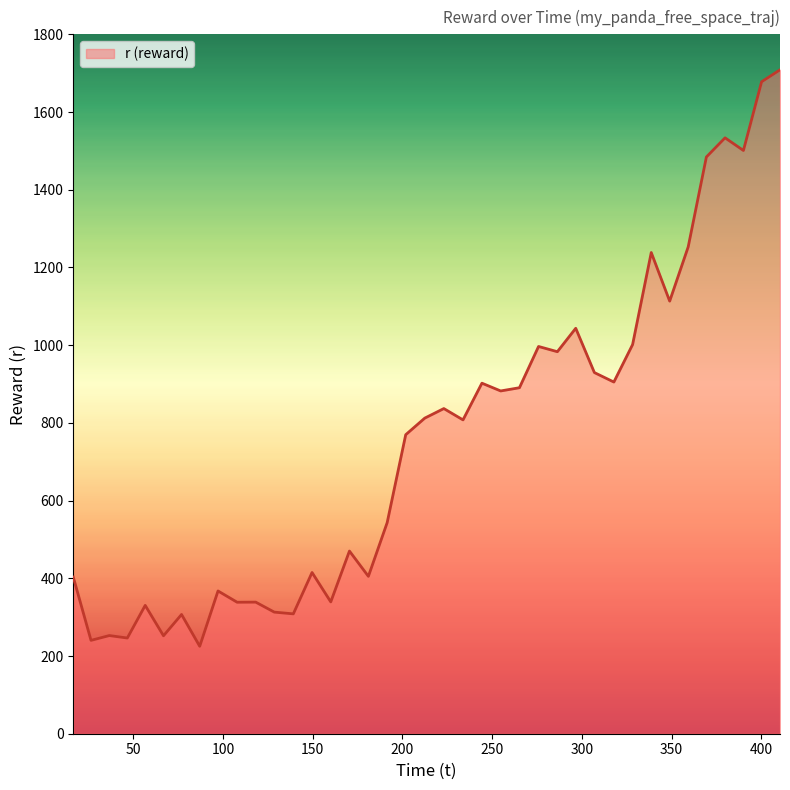

What is the greatest value displayed?

1708.7